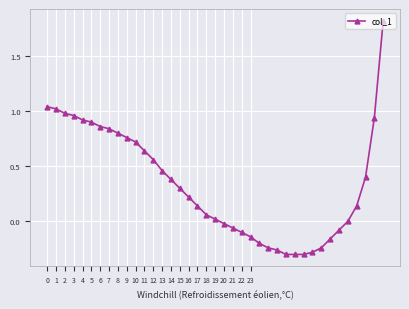

What is the difference between the second highest and second lowest values?

1.3